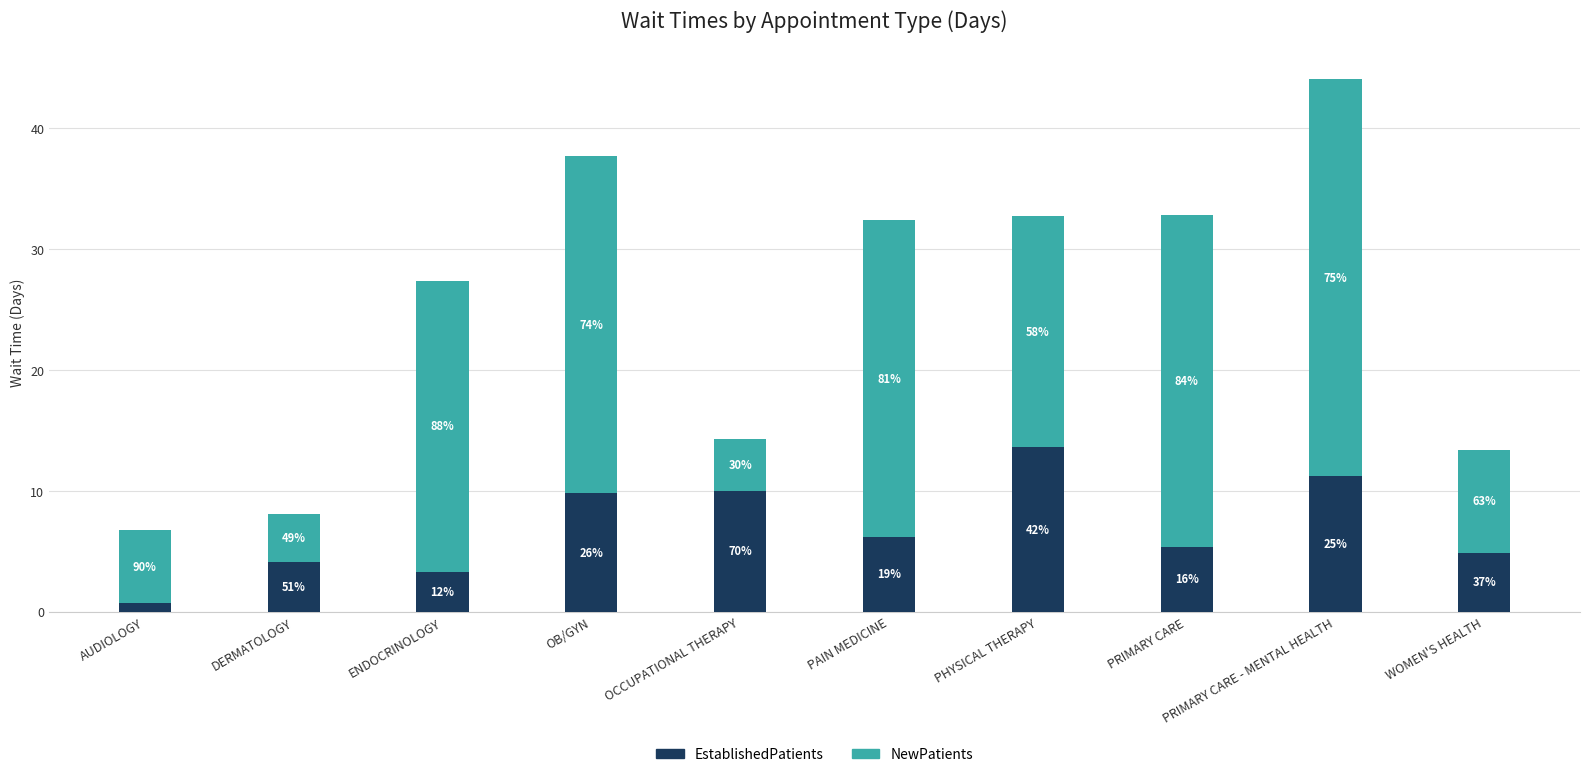

How many bars are there in total?

10